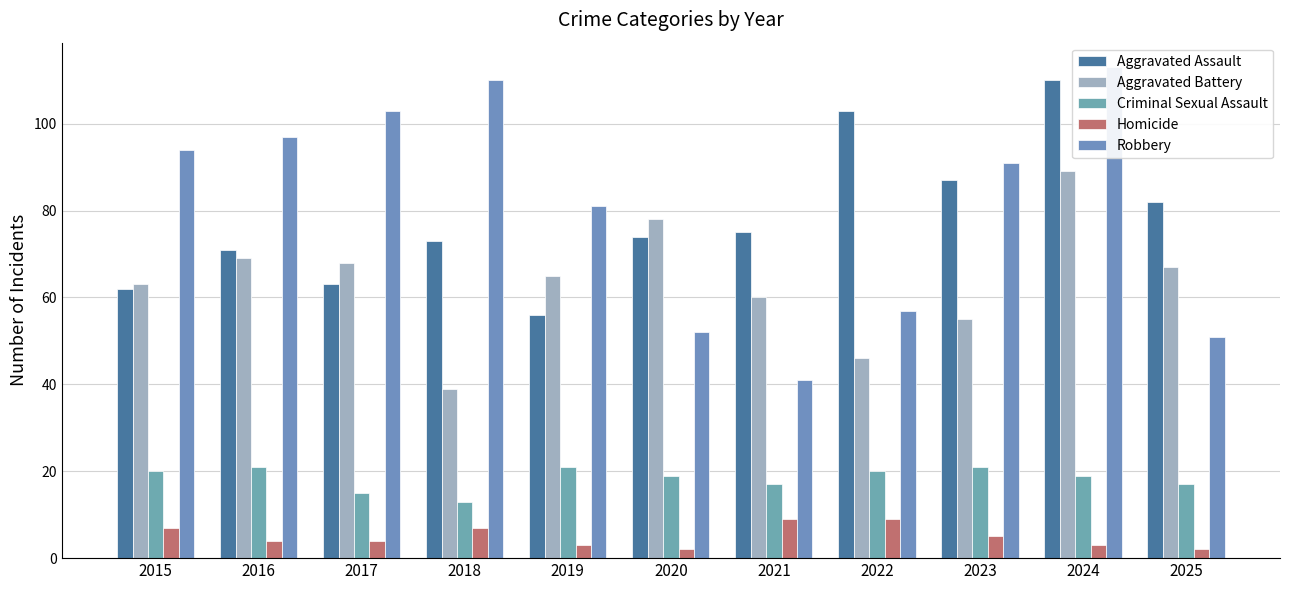

Between 2020 and 2024, which is larger?

2024